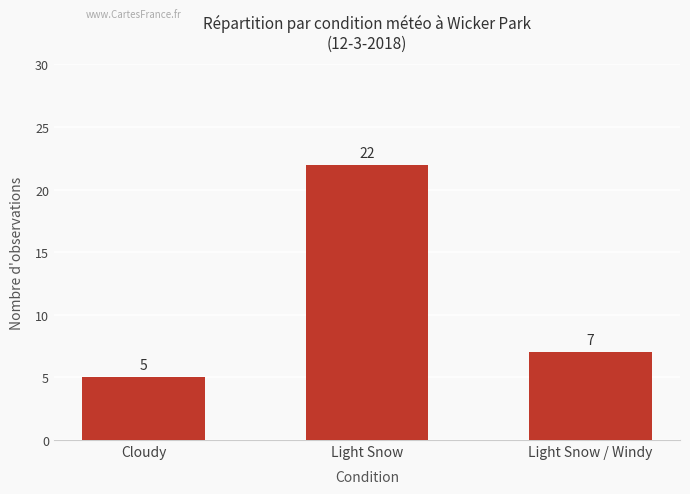

What is the sum of the values at Light Snow and Cloudy?

27